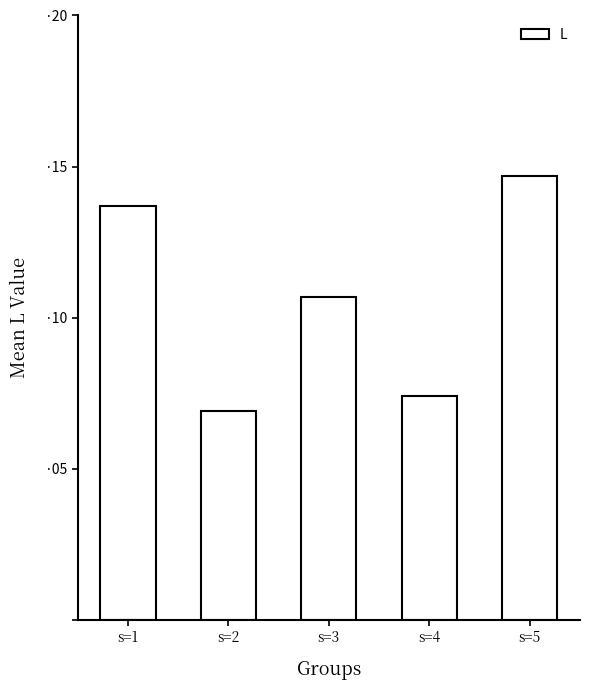

Are the bars horizontal?

No